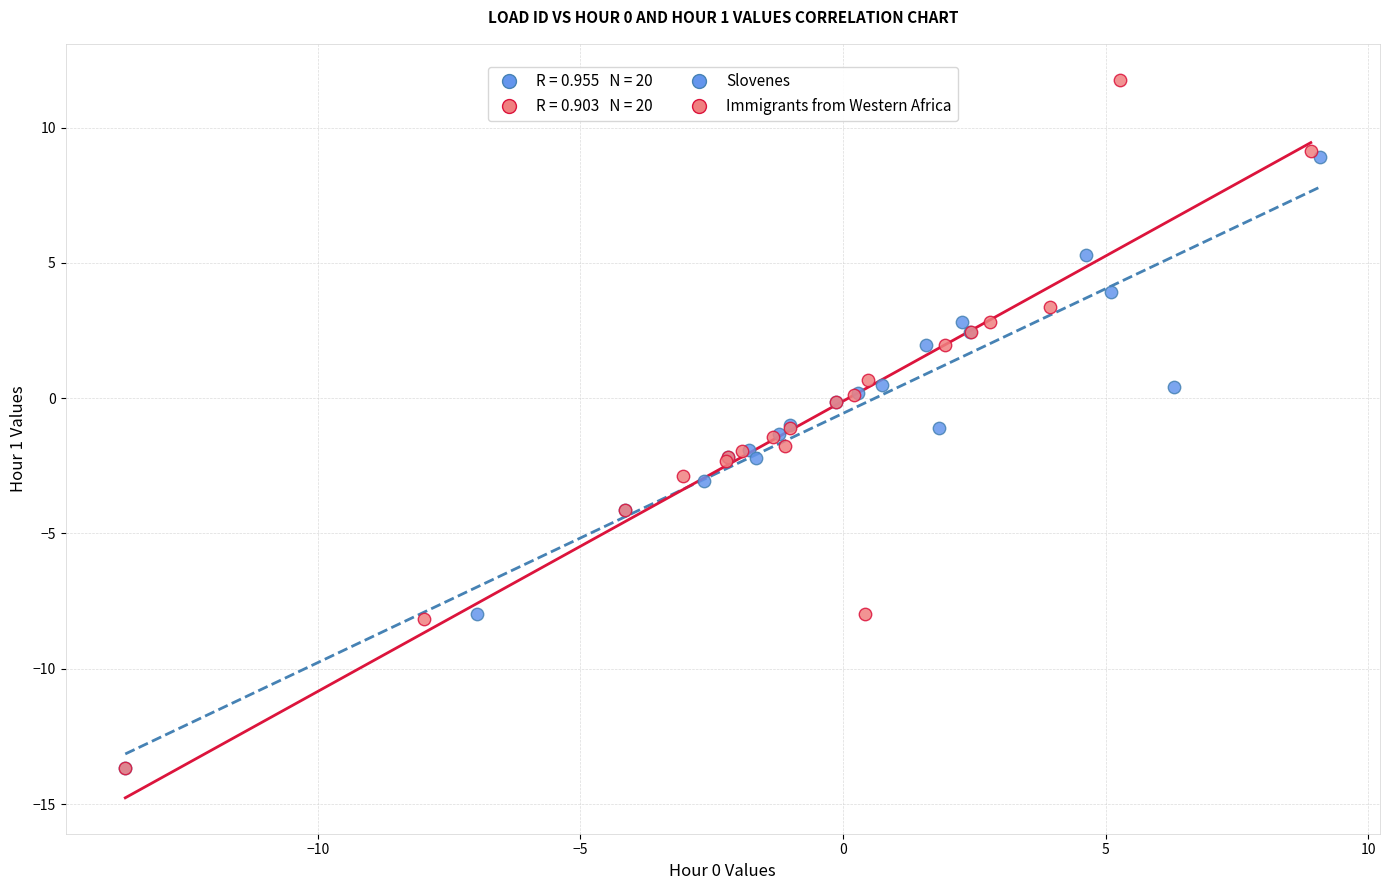

Which series has the largest Y range (max minus min)?

Immigrants from Western Africa